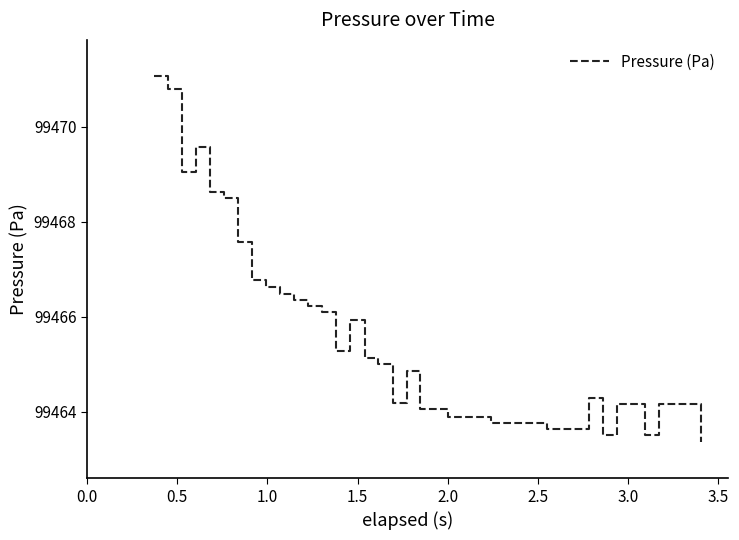

What is the maximum value shown in the chart?

99471.1